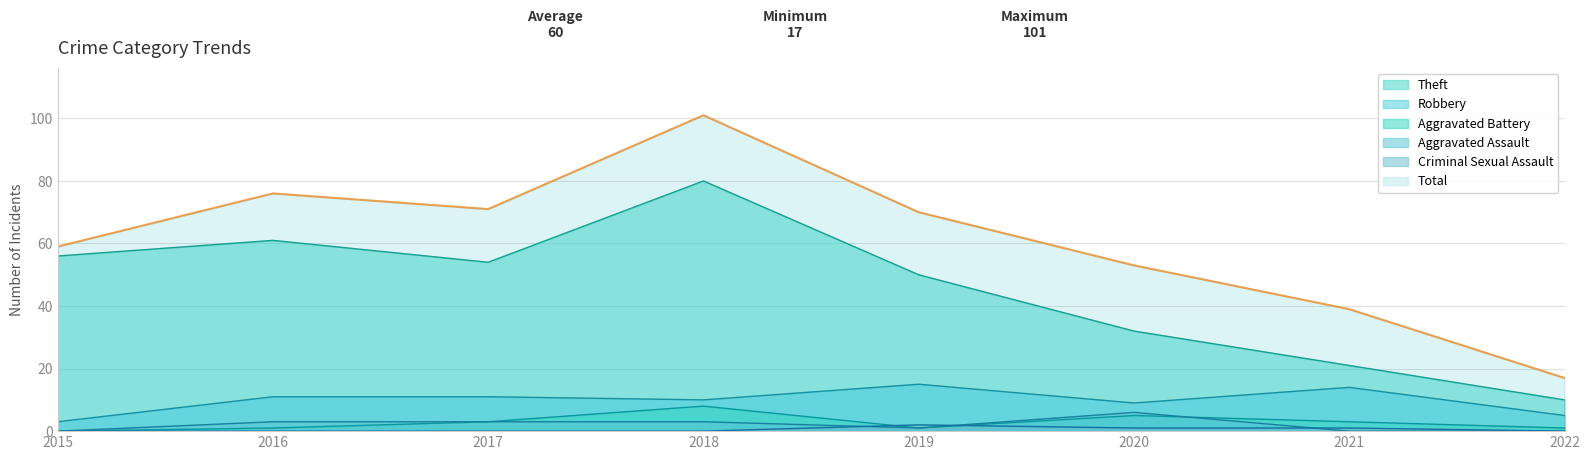

At 2015, list the series in order from smallest to largest.

Aggravated Assault, Aggravated Battery, Criminal Sexual Assault, Robbery, Theft, Total